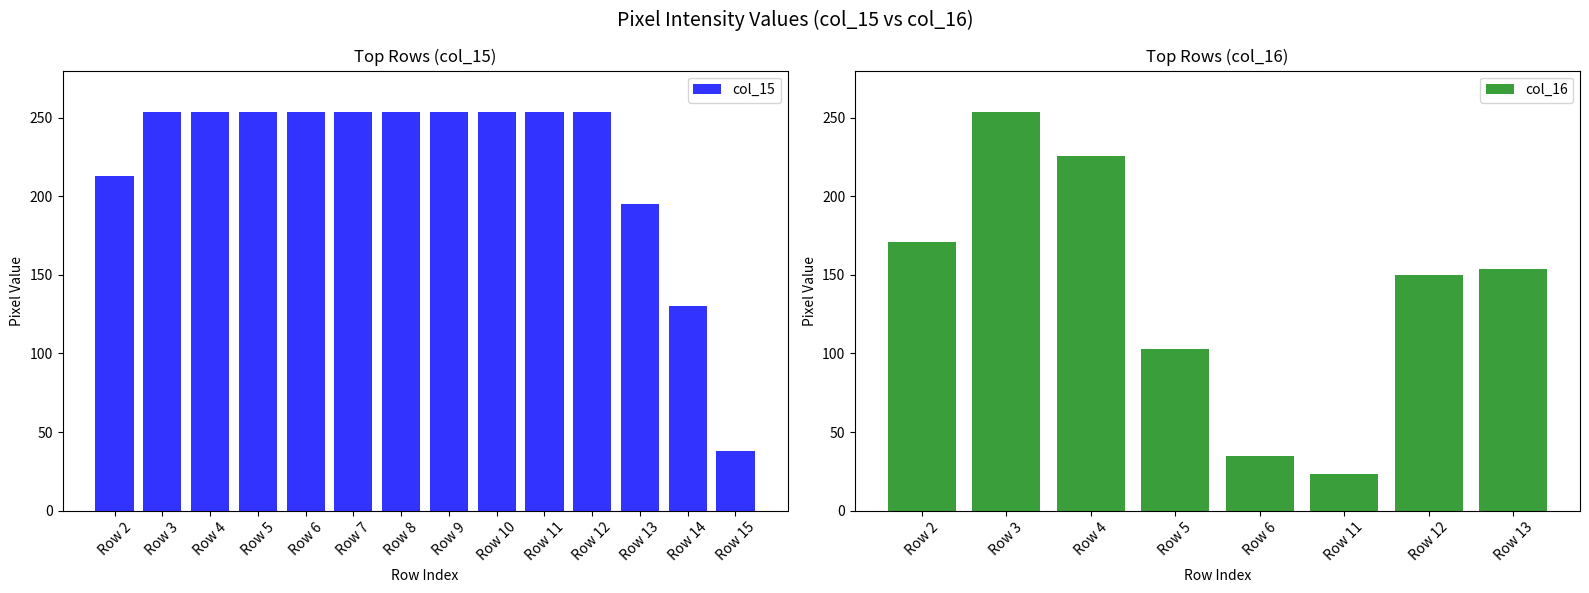

Reading left to right, transcribe all the data shown in this chart.

col_15: Row 2=213	Row 3=254	Row 4=254	Row 5=254	Row 6=254	Row 7=254	Row 8=254	Row 9=254	Row 10=254	Row 11=254	Row 12=254	Row 13=195	Row 14=130	Row 15=38
col_16: Row 2=171	Row 3=254	Row 4=226	Row 5=103	Row 6=35	Row 11=23	Row 12=150	Row 13=154